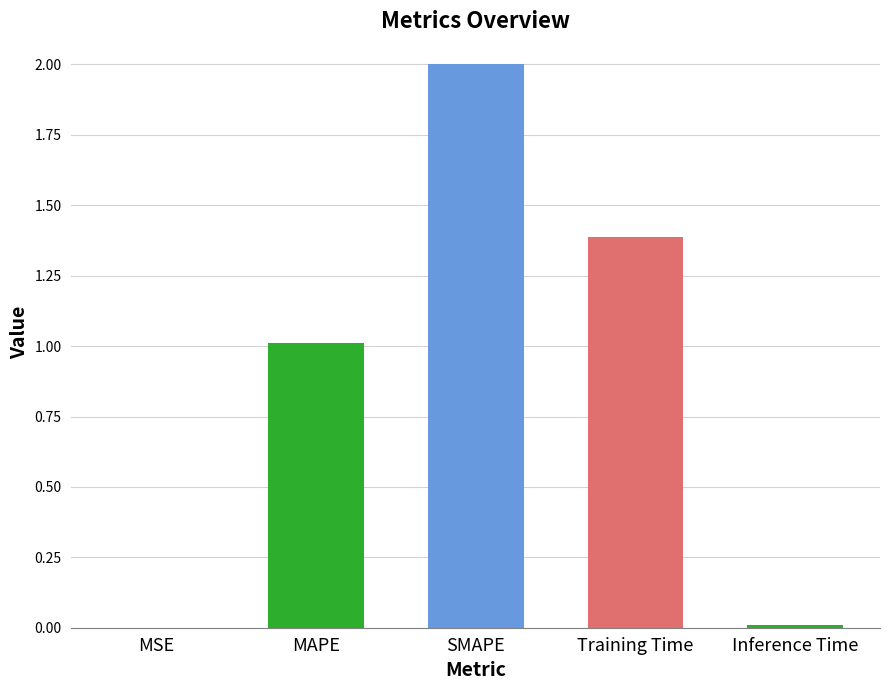

What is the maximum value shown in the chart?

2.0